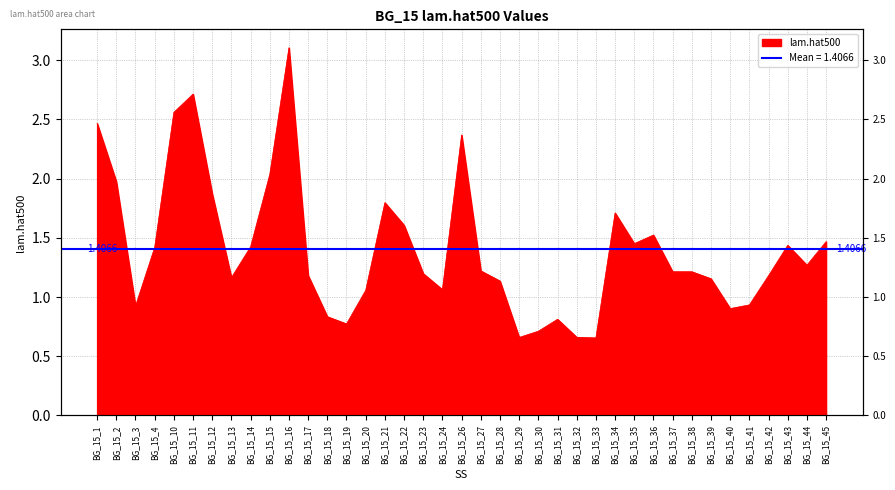

Rank the categories by value from highest to lowest.

BG_15_16, BG_15_11, BG_15_10, BG_15_1, BG_15_26, BG_15_15, BG_15_2, BG_15_12, BG_15_21, BG_15_34, BG_15_22, BG_15_36, BG_15_45, BG_15_35, BG_15_43, BG_15_14, BG_15_4, BG_15_44, BG_15_27, BG_15_37, BG_15_38, BG_15_23, BG_15_17, BG_15_42, BG_15_13, BG_15_39, BG_15_28, BG_15_24, BG_15_20, BG_15_41, BG_15_3, BG_15_40, BG_15_18, BG_15_31, BG_15_19, BG_15_30, BG_15_32, BG_15_29, BG_15_33